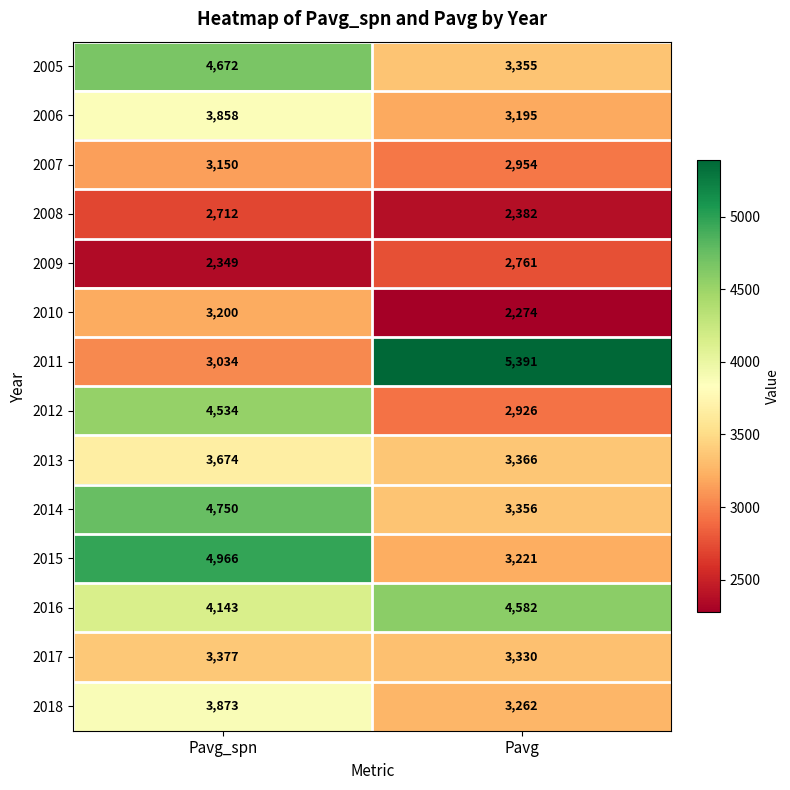

At which category is the sum across all series the highest?

Pavg_spn